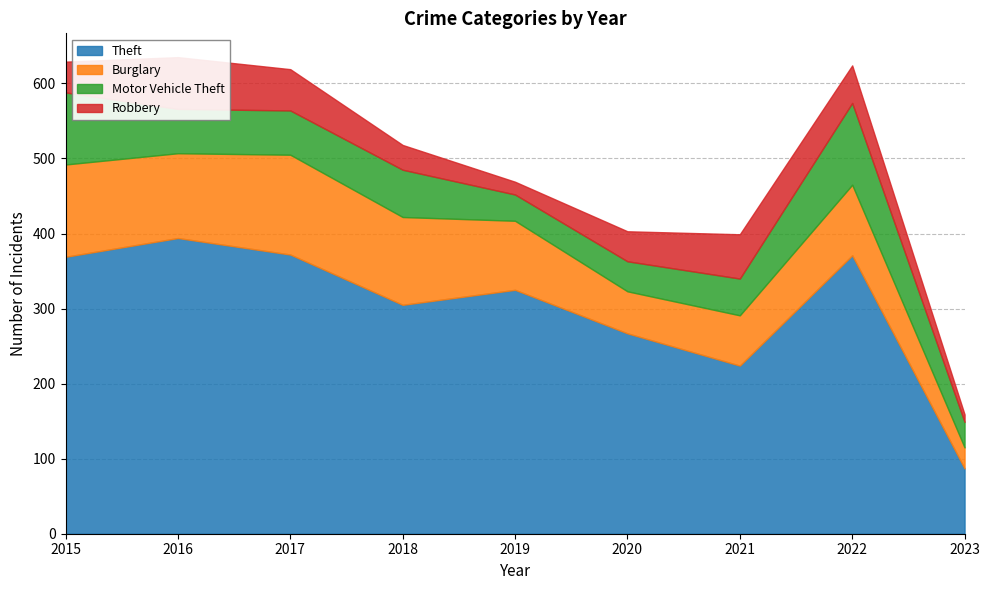

How many data points in Burglary are less than 94?

4